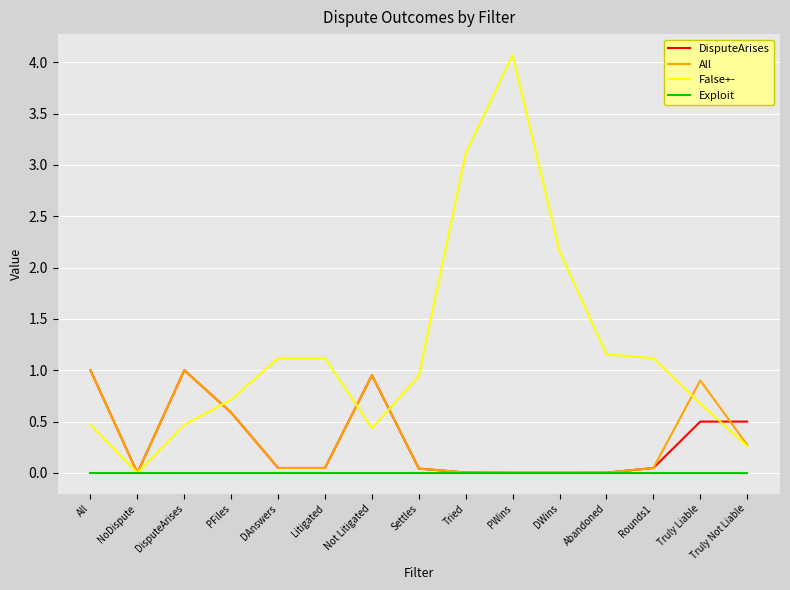

Is this an area chart (filled region under the line)?

No